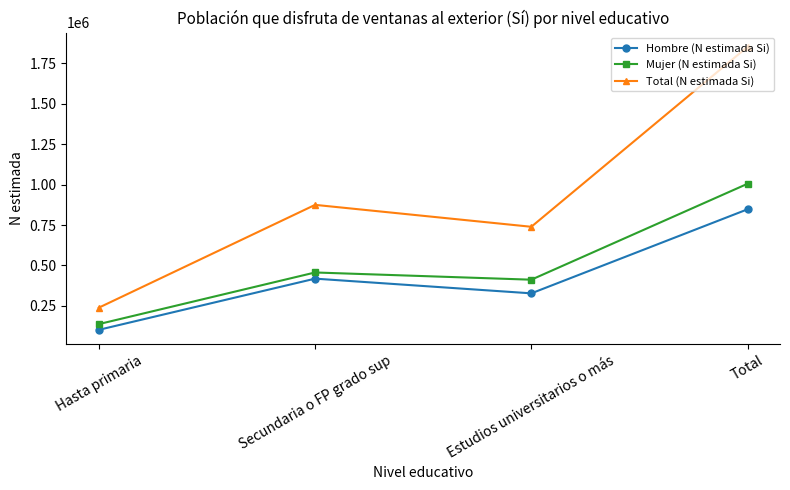

What is the minimum value shown in the chart?

101697